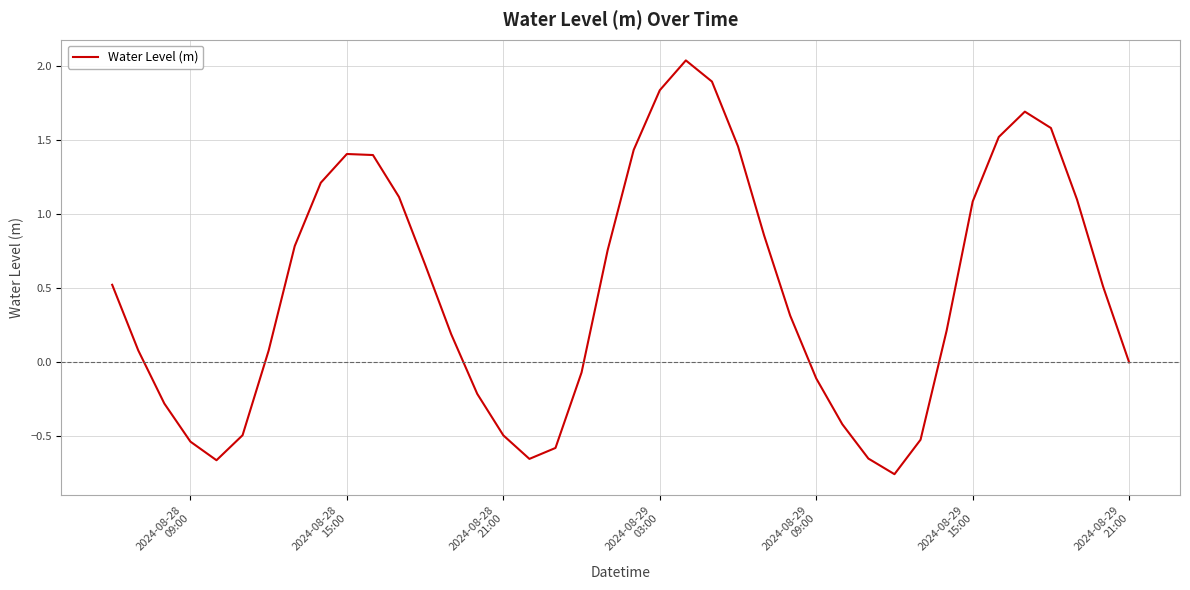

What is the difference between the maximum and minimum values?

2.8